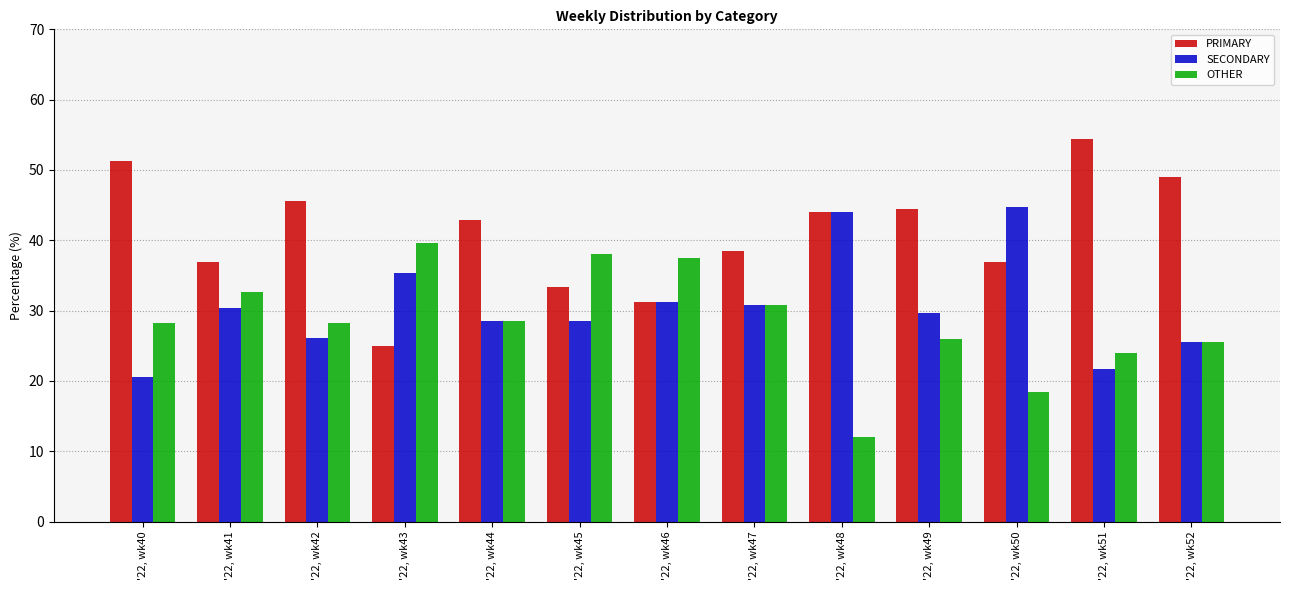

Is the value of OTHER at '22, wk44 greater than the value of SECONDARY at '22, wk41?

No